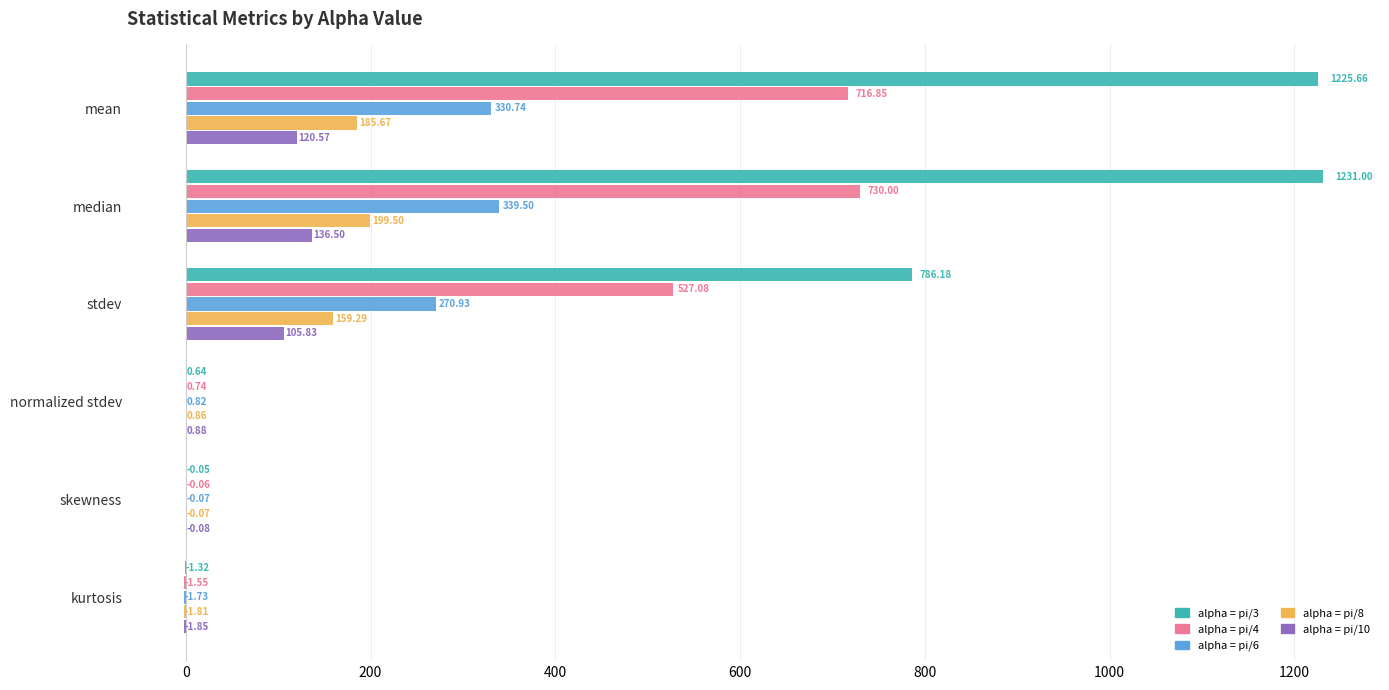

At which category is the sum across all series the highest?

median